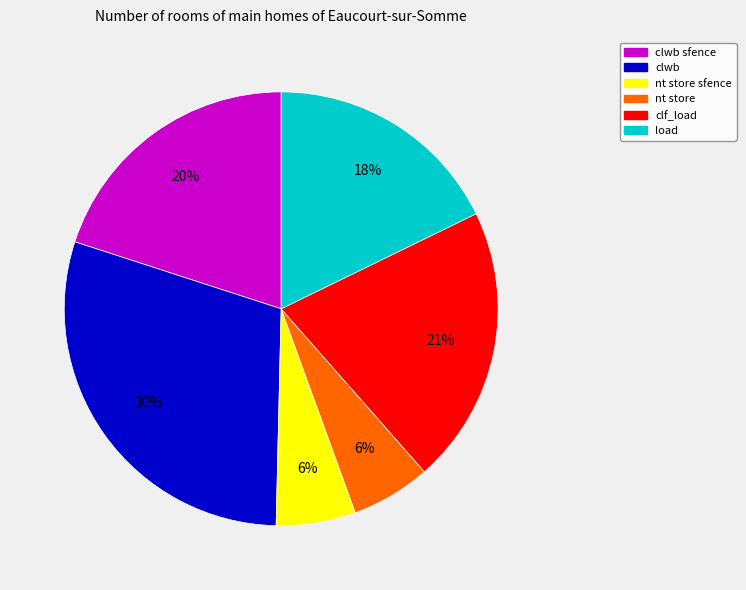

What is the largest slice in the pie chart?

clwb